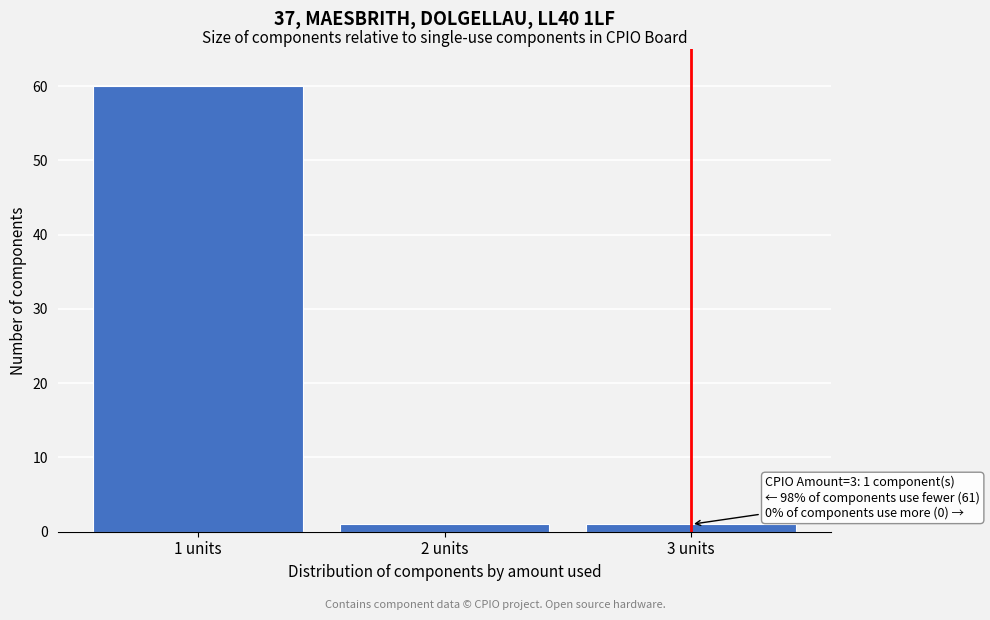

Reading left to right, list all the values displayed in this chart.

1 units=60	2 units=1	3 units=1